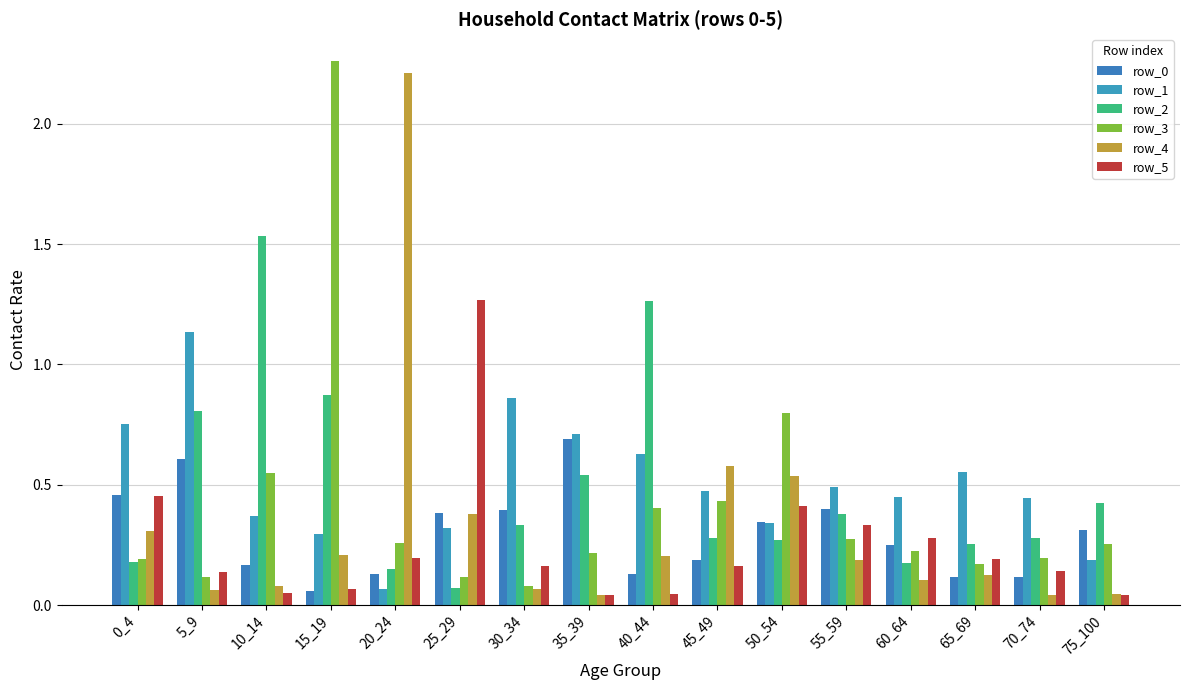

What is the lowest value of the row_0 series?

0.1